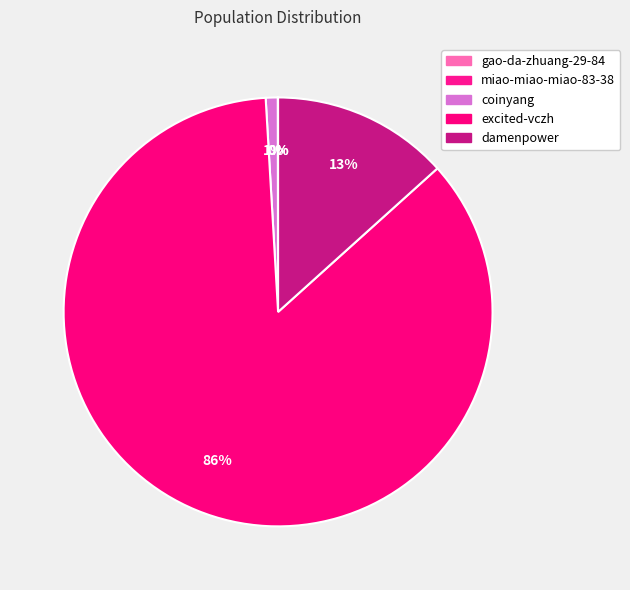

True or false: damenpower accounts for 13% of the total.

True